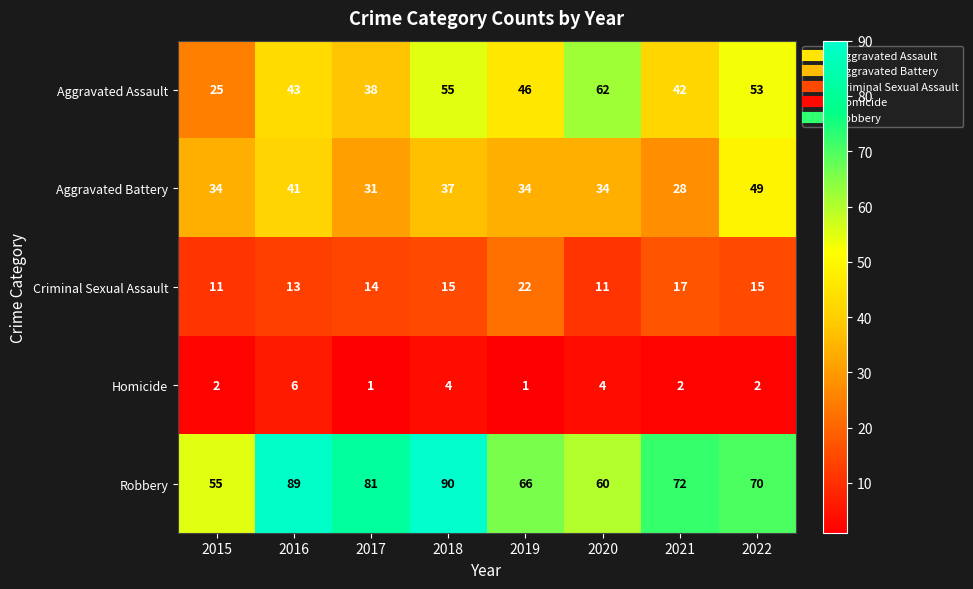

How many categories are shown in the chart?

8